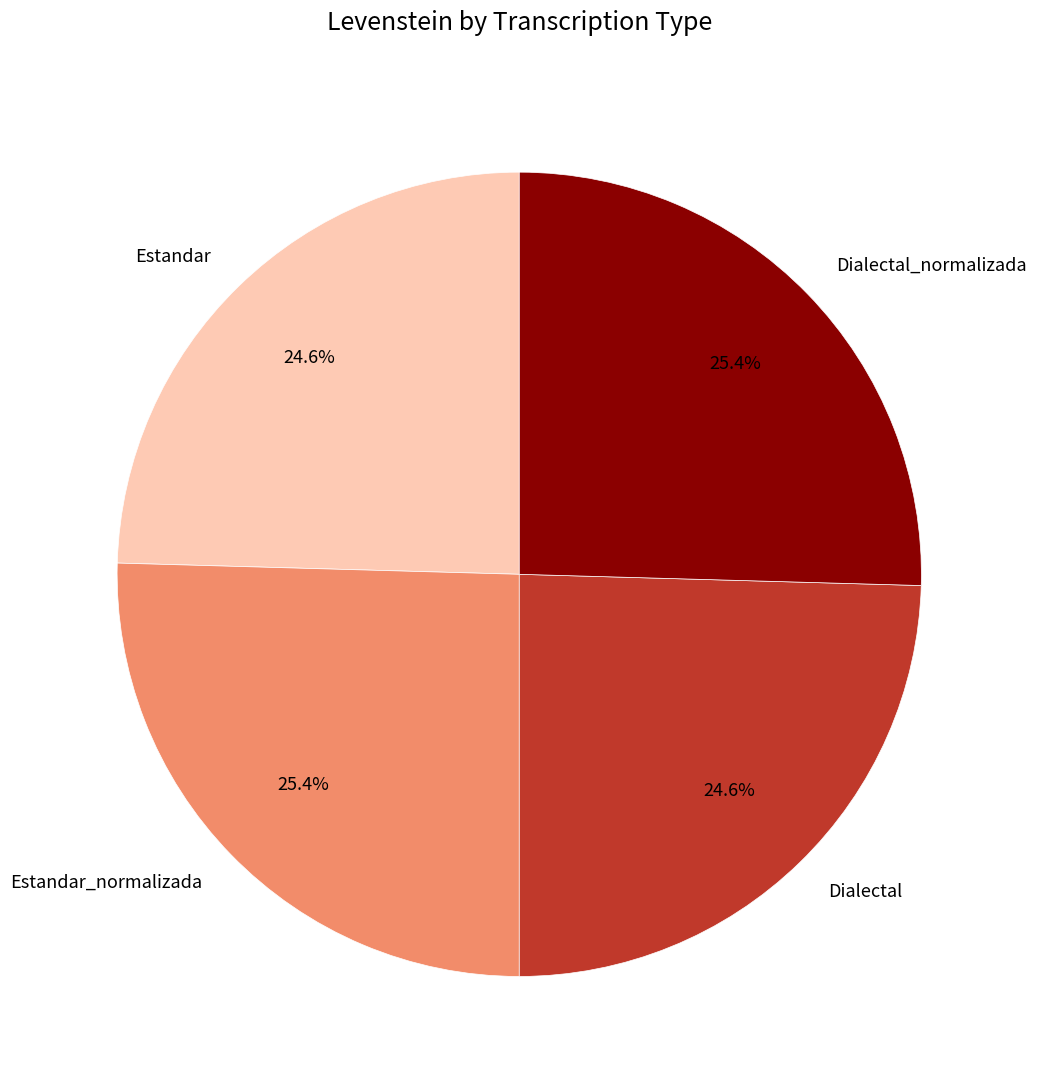

What is the ratio of the value at Estandar_normalizada to the value at Dialectal?

1.0